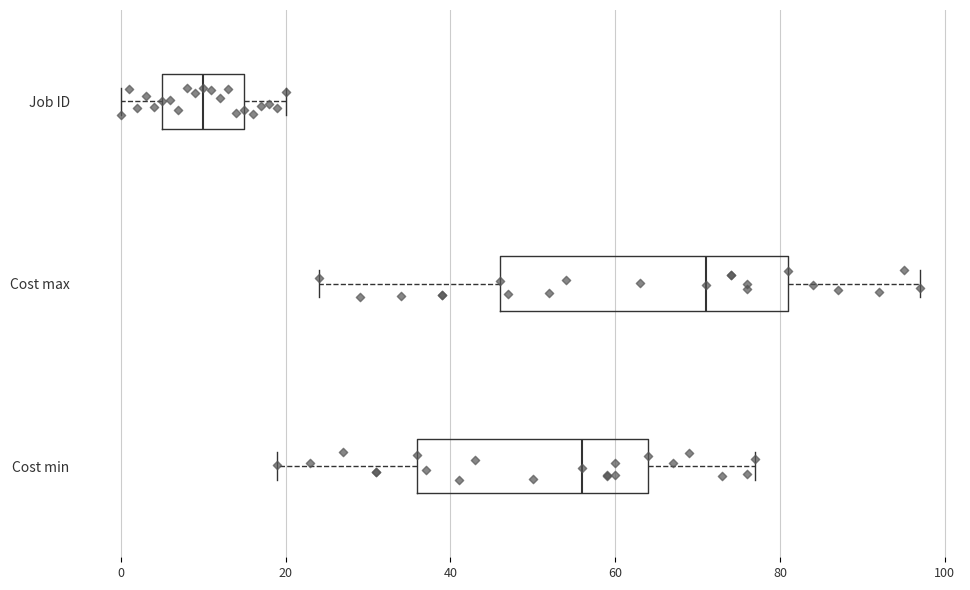

Which box's median line is the furthest to the right?

Cost max